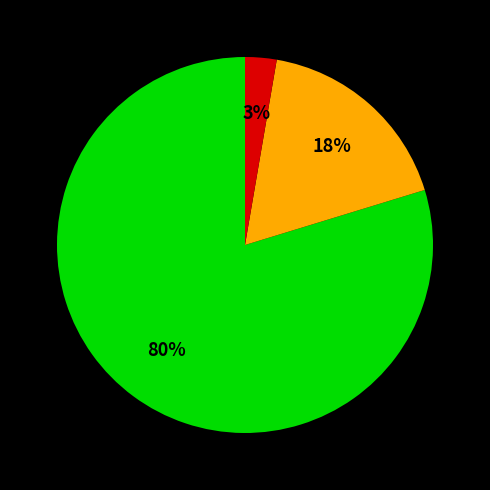

Does any single category account for the majority?

Yes